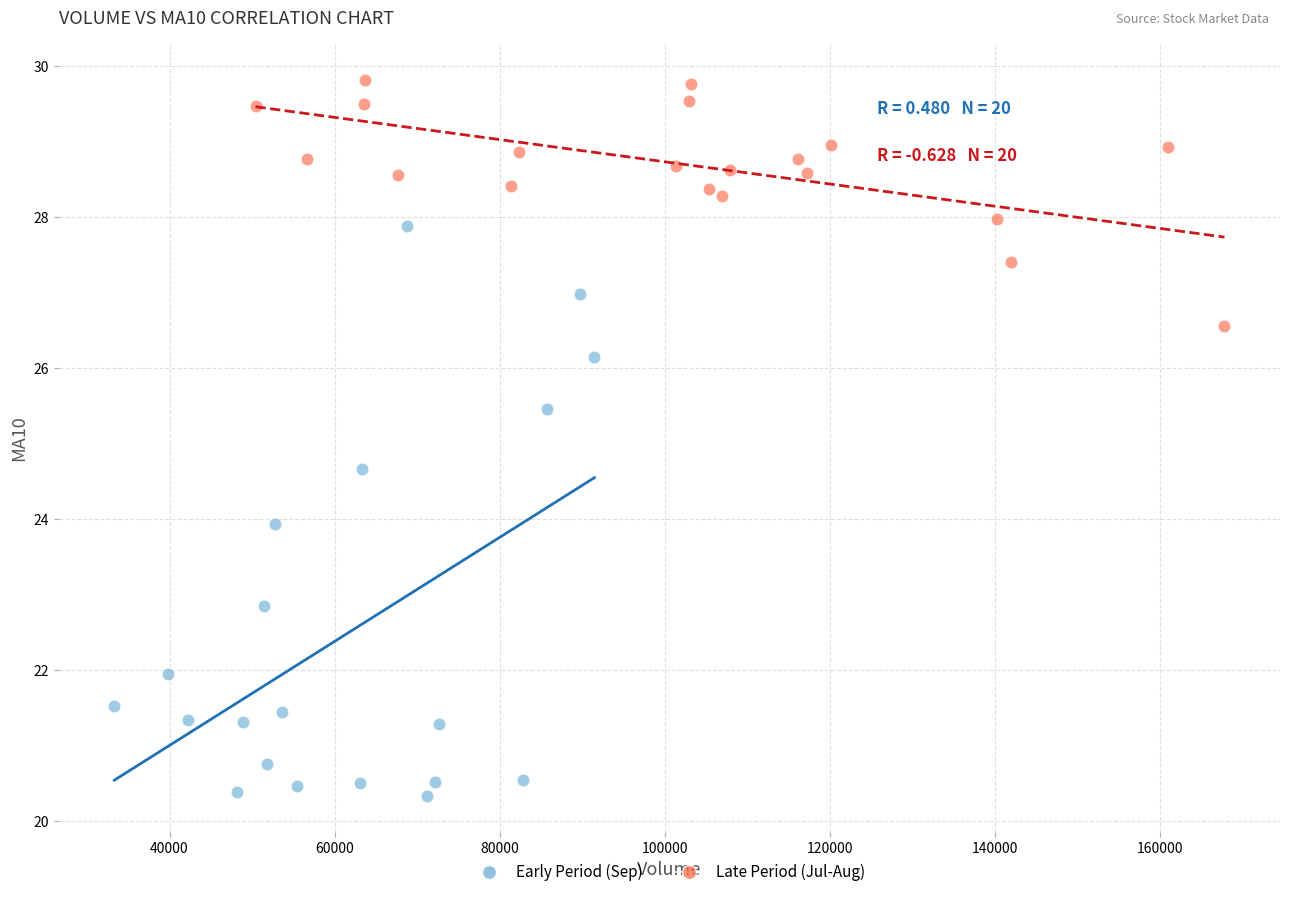

Which series contains the highest Y value?

Late Period (Jul-Aug)